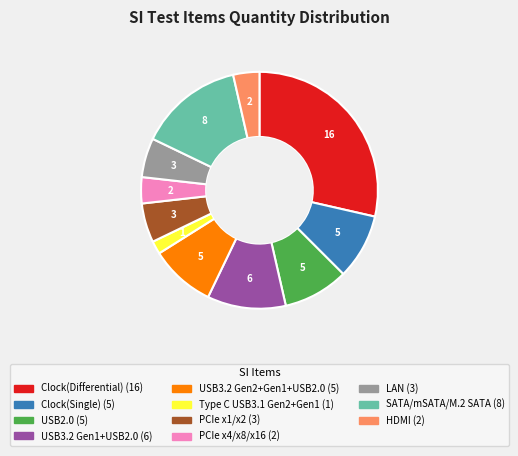

What is the smallest slice in the pie chart?

Type C USB3.1 Gen2+Gen1